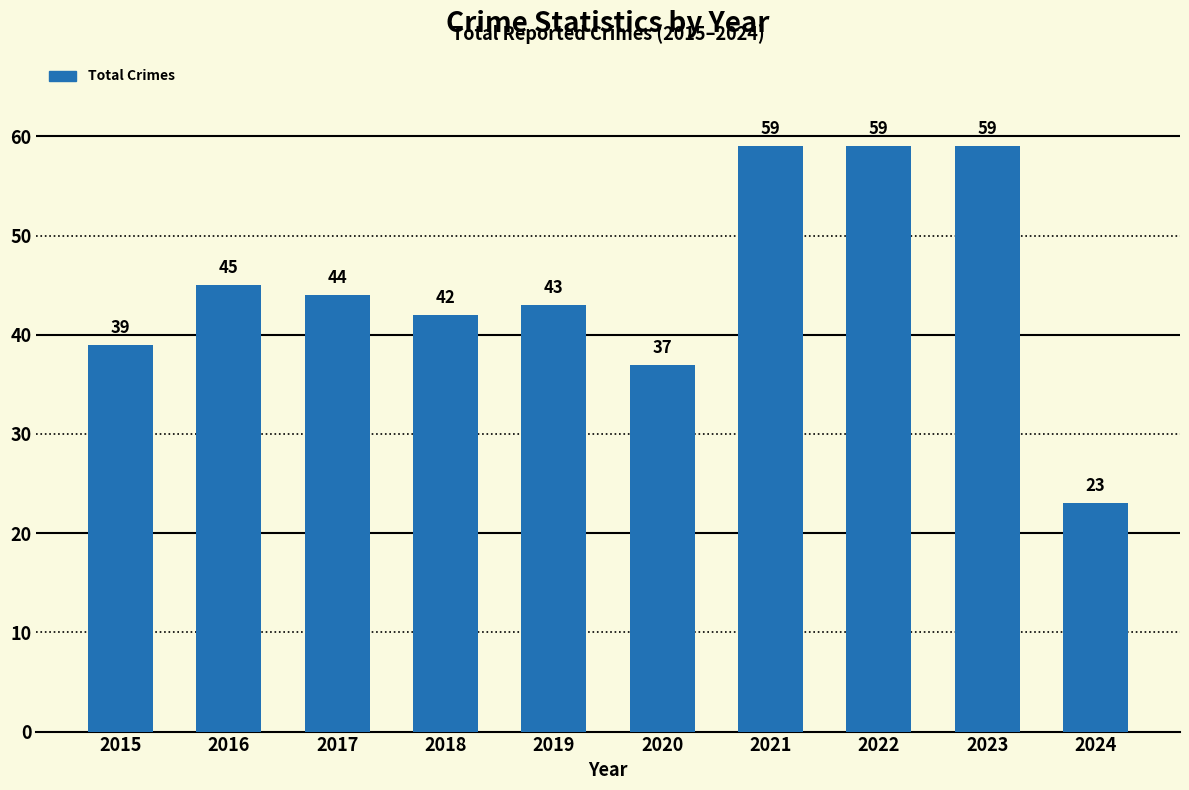

Where does the data first go above 44?

2016